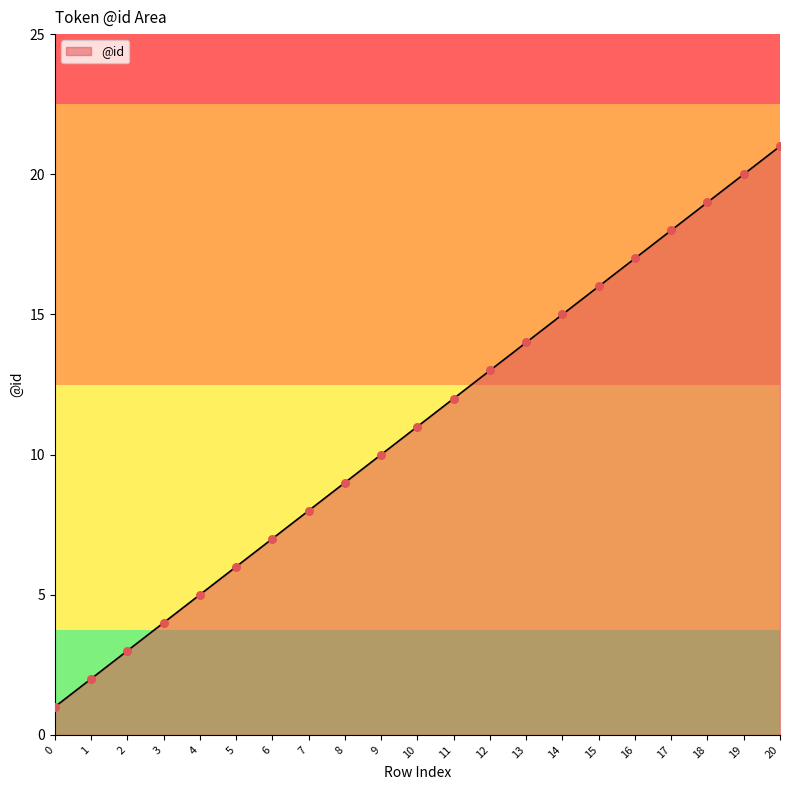

Between 1 and 6, which is larger?

6